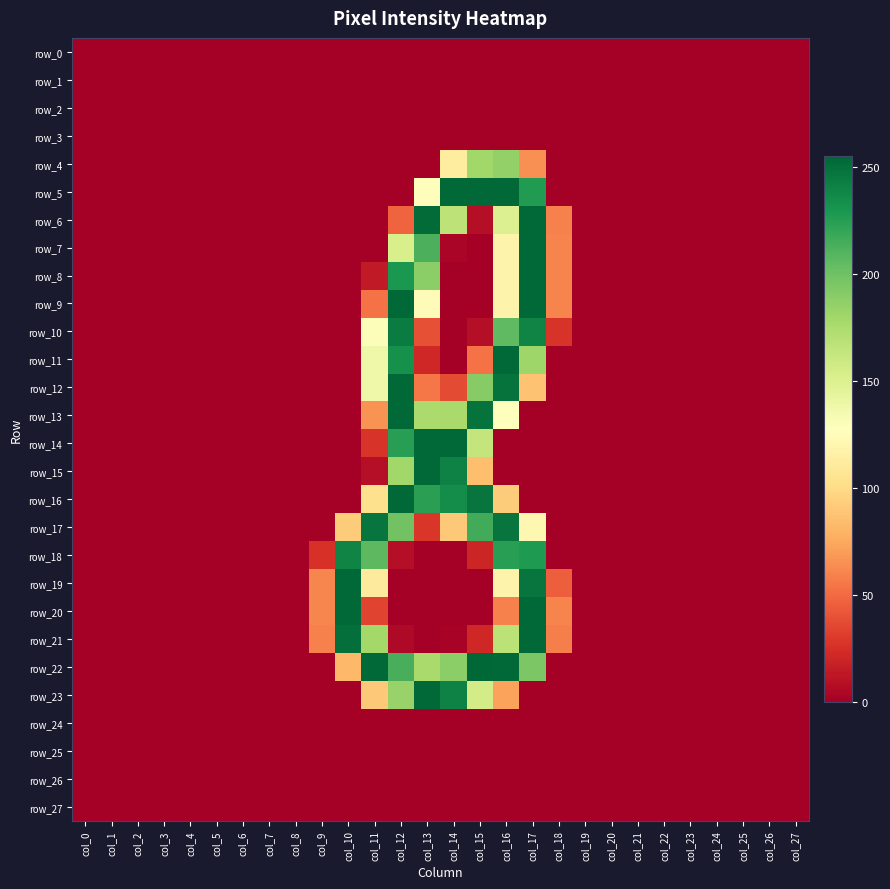

What is the total value across all series at col_9?

207